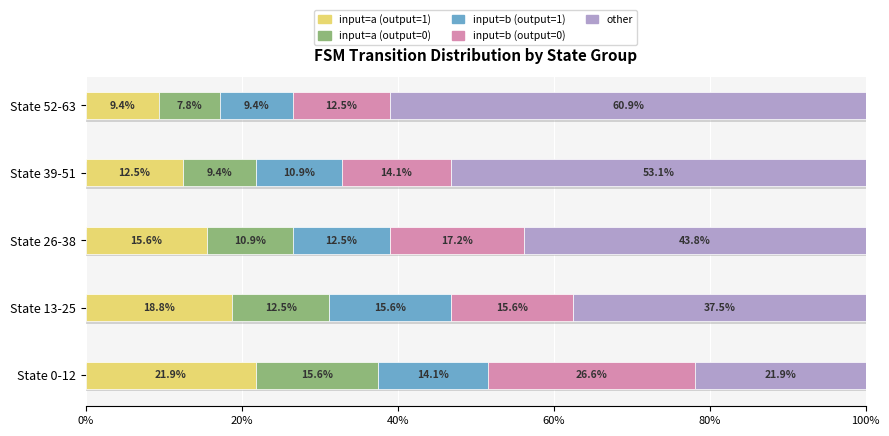

Between State 0-12 and State 26-38, which series saw the biggest shift?

other